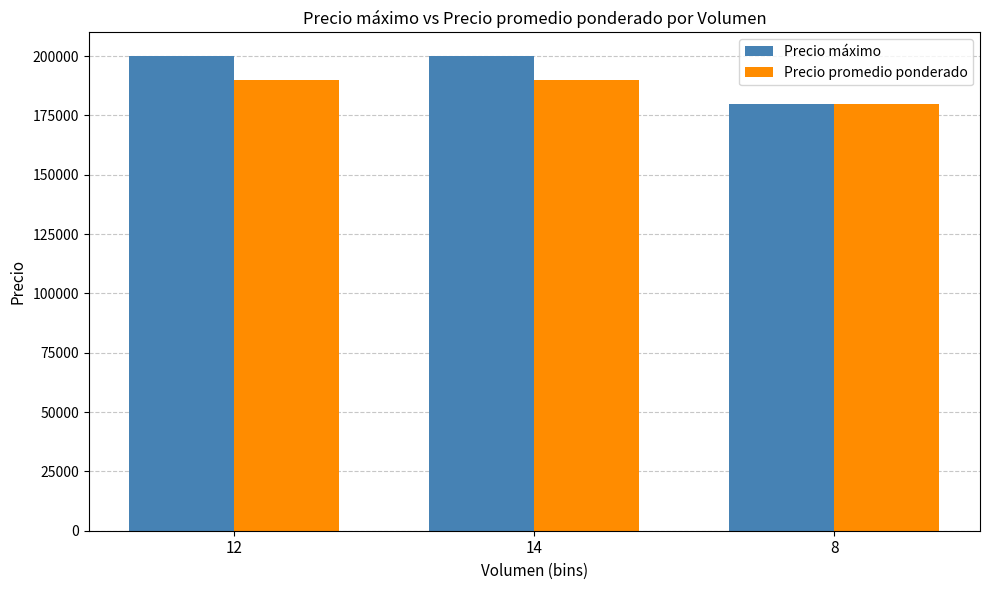

List the series in order of their overall mean, highest first.

Precio máximo, Precio promedio ponderado